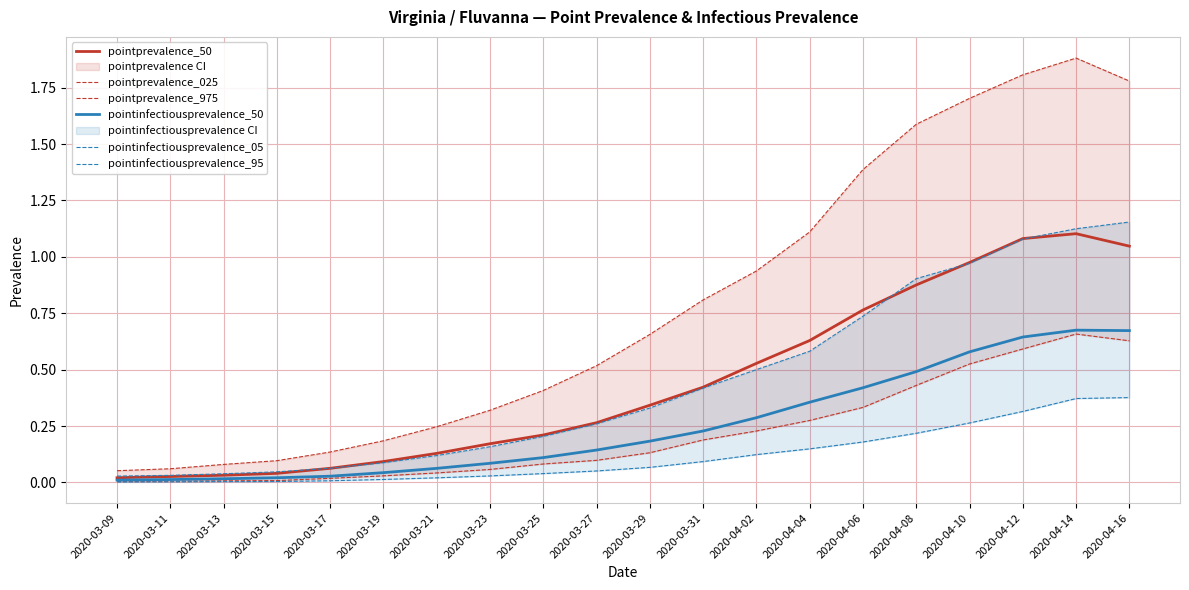

Reading left to right, transcribe all the data shown in this chart.

pointprevalence_50: 0.0	0.0	0.0	0.0	0.1	0.1	0.1	0.2	0.2	0.3	0.3	0.4	0.5	0.6	0.8	0.9	1.0	1.1	1.1	1.0
pointprevalence_025: 0.0	0.0	0.0	0.0	0.0	0.0	0.0	0.1	0.1	0.1	0.1	0.2	0.2	0.3	0.3	0.4	0.5	0.6	0.7	0.6
pointprevalence_975: 0.1	0.1	0.1	0.1	0.1	0.2	0.2	0.3	0.4	0.5	0.7	0.8	0.9	1.1	1.4	1.6	1.7	1.8	1.9	1.8
pointinfectiousprevalence_50: 0.0	0.0	0.0	0.0	0.0	0.0	0.1	0.1	0.1	0.1	0.2	0.2	0.3	0.4	0.4	0.5	0.6	0.6	0.7	0.7
pointinfectiousprevalence_05: 0.0	0.0	0.0	0.0	0.0	0.0	0.0	0.0	0.0	0.1	0.1	0.1	0.1	0.1	0.2	0.2	0.3	0.3	0.4	0.4
pointinfectiousprevalence_95: 0.0	0.0	0.0	0.0	0.1	0.1	0.1	0.2	0.2	0.3	0.3	0.4	0.5	0.6	0.7	0.9	1.0	1.1	1.1	1.2